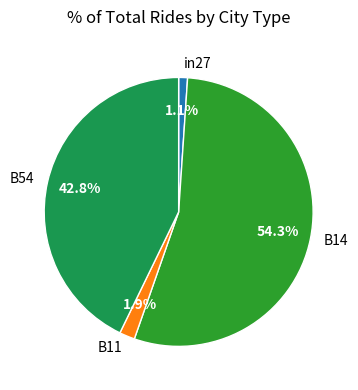

Count the number of slices in the pie.

4